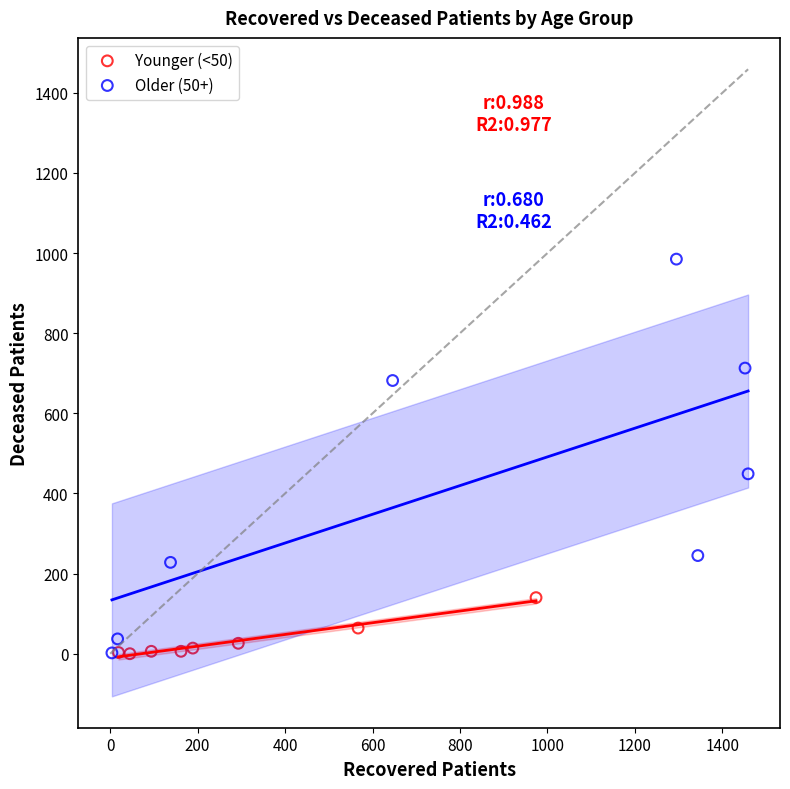

Which series reaches the maximum Y coordinate?

Older (50+)